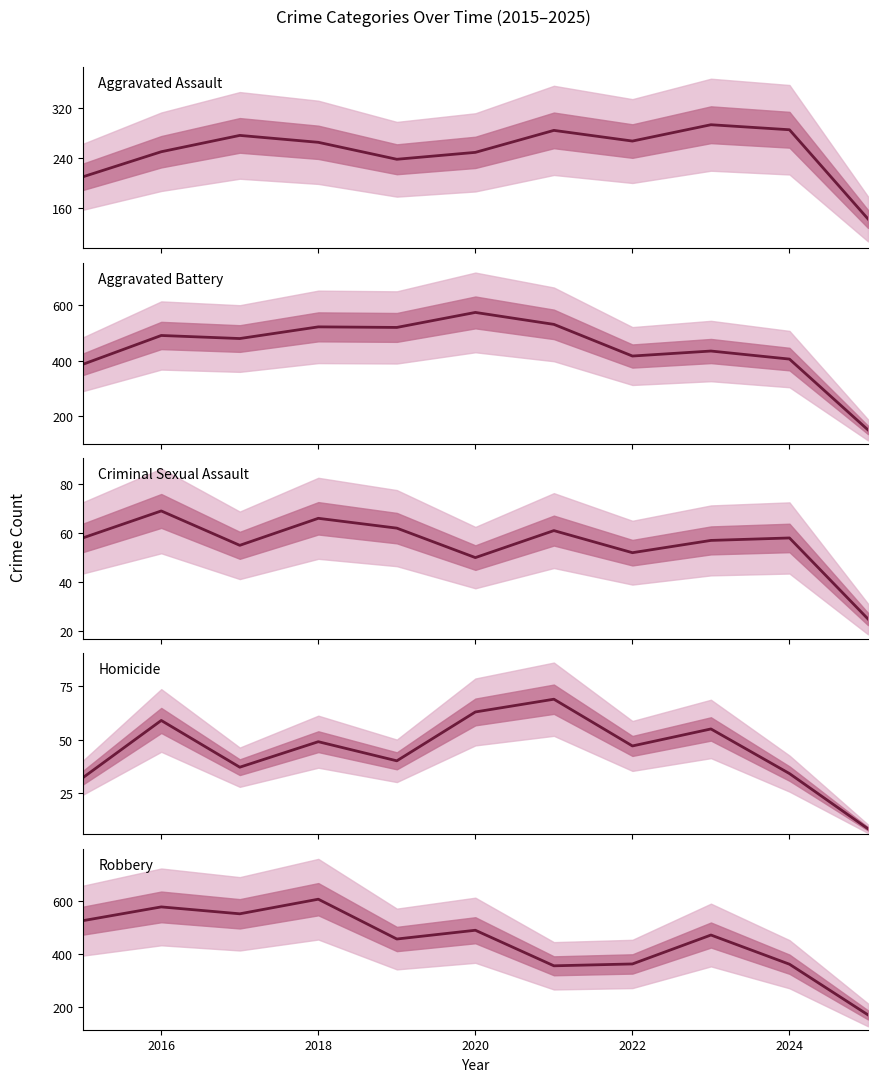

True or false: Aggravated Assault and Aggravated Battery intersect in this chart.

False